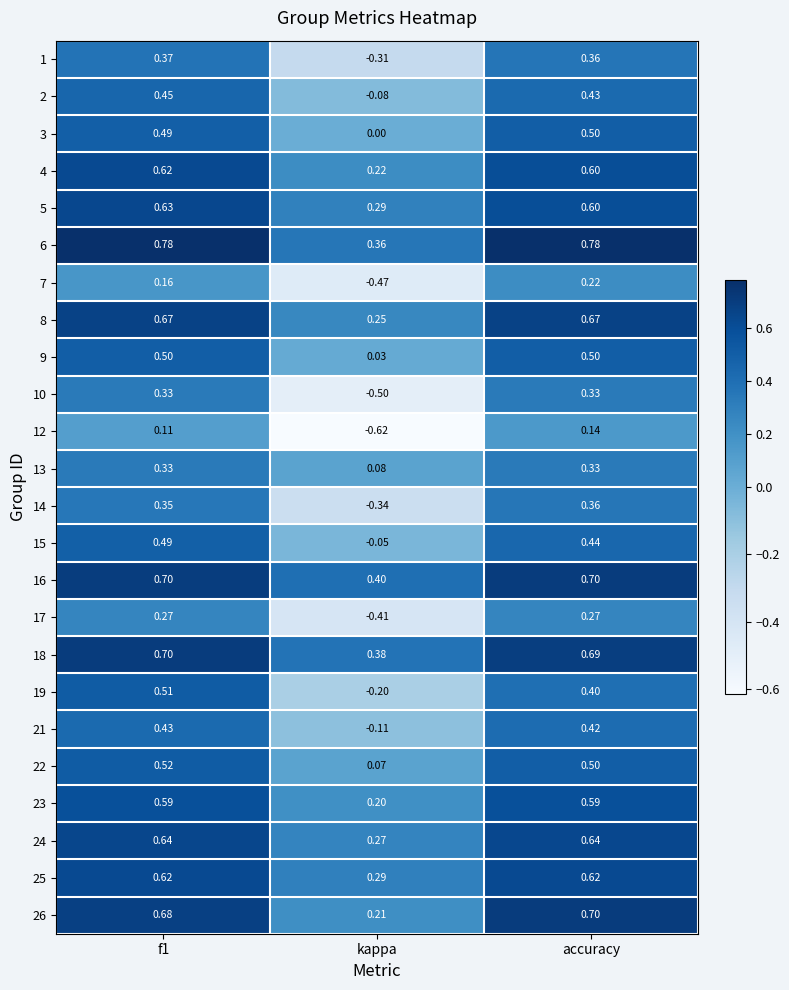

What is the spread (max minus min) of values at kappa?

1.0